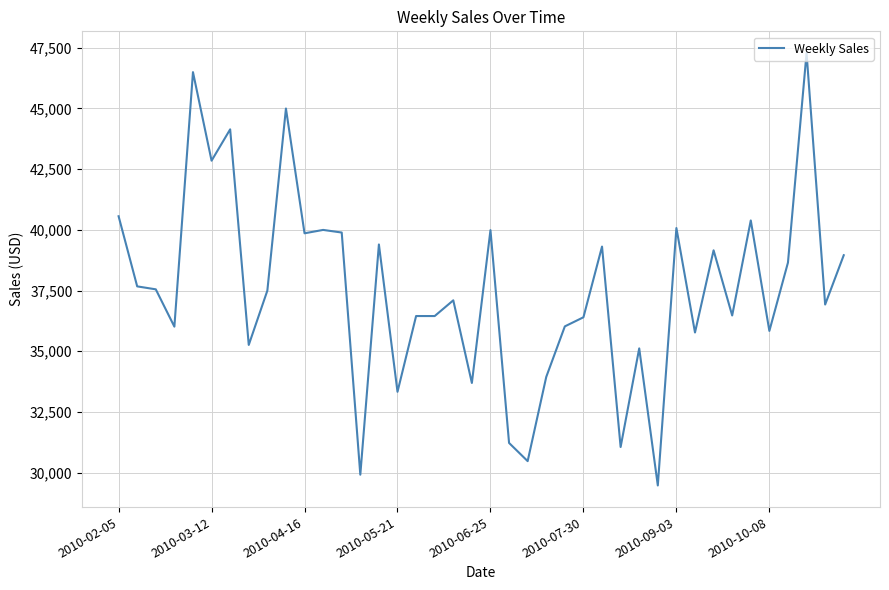

What is the difference between the maximum and minimum values?

17810.9